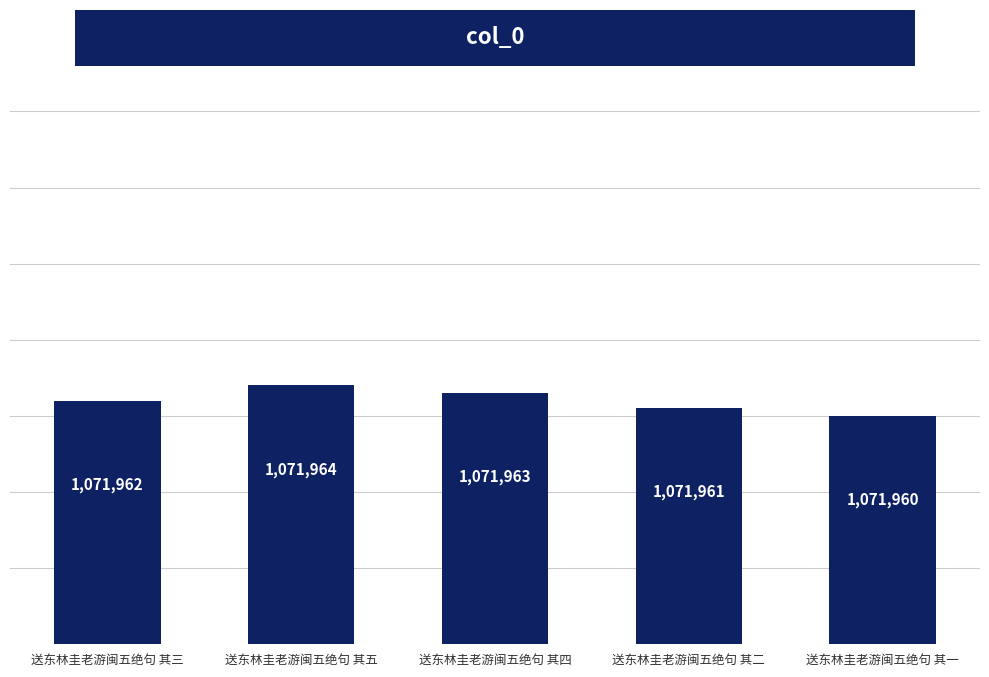

What is the greatest value displayed?

1071964